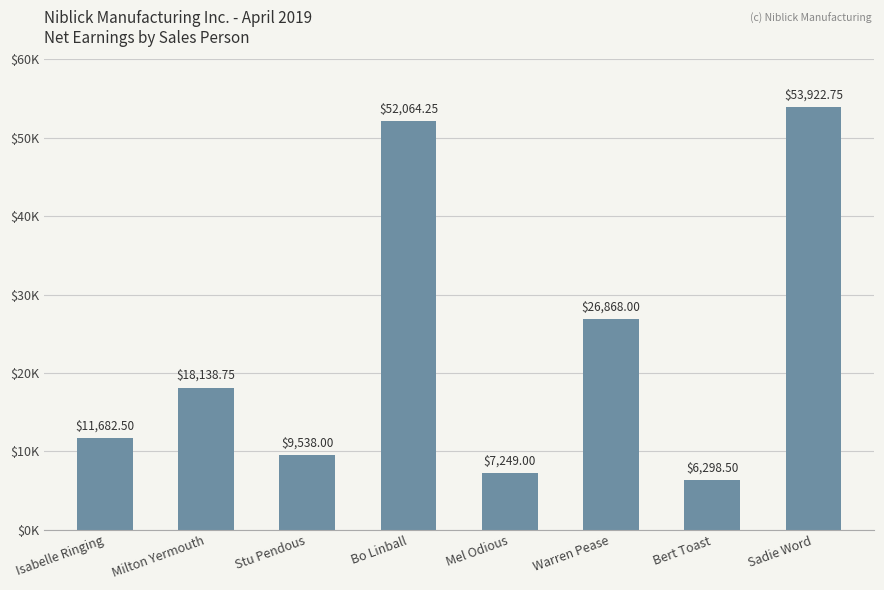

True or false: the data shows 11682.5 at Isabelle Ringing.

True